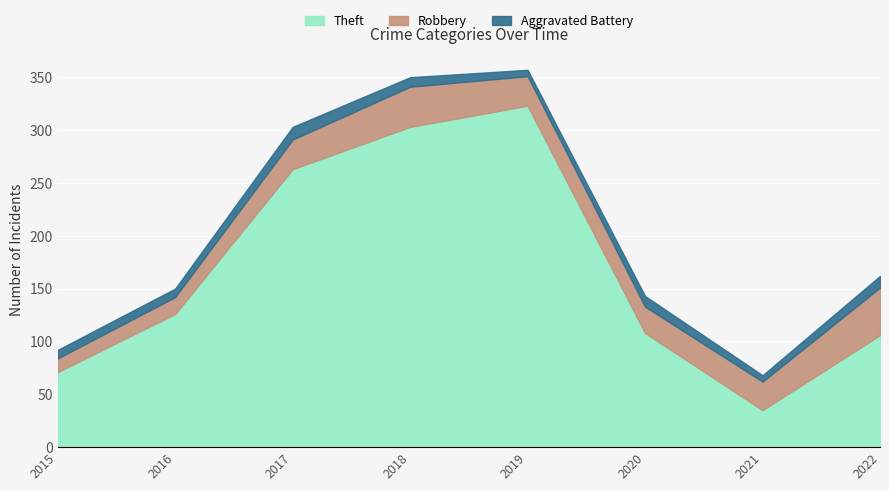

Reading left to right, list all the values displayed in this chart.

Theft: 71	126	263	303	323	108	35	106
Robbery: 13	16	28	38	28	25	27	45
Aggravated Battery: 8	8	12	9	6	10	6	11